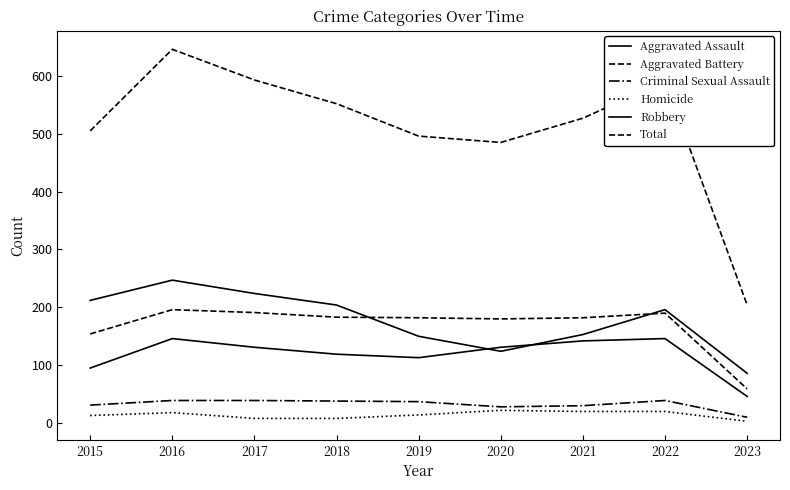

True or false: Homicide has more than 1 points higher than both neighbors.

True